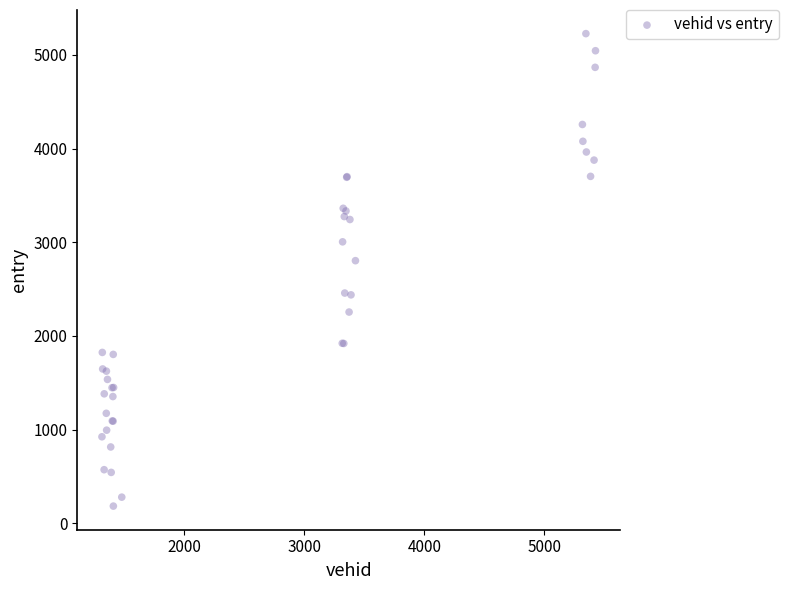

What Y value in the scatter plot is closest to 2705?

2803.7